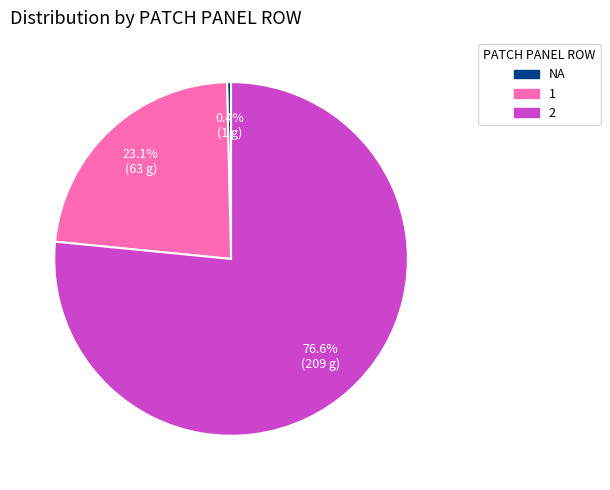

Is the sum of 2 and 1 greater than half?

Yes